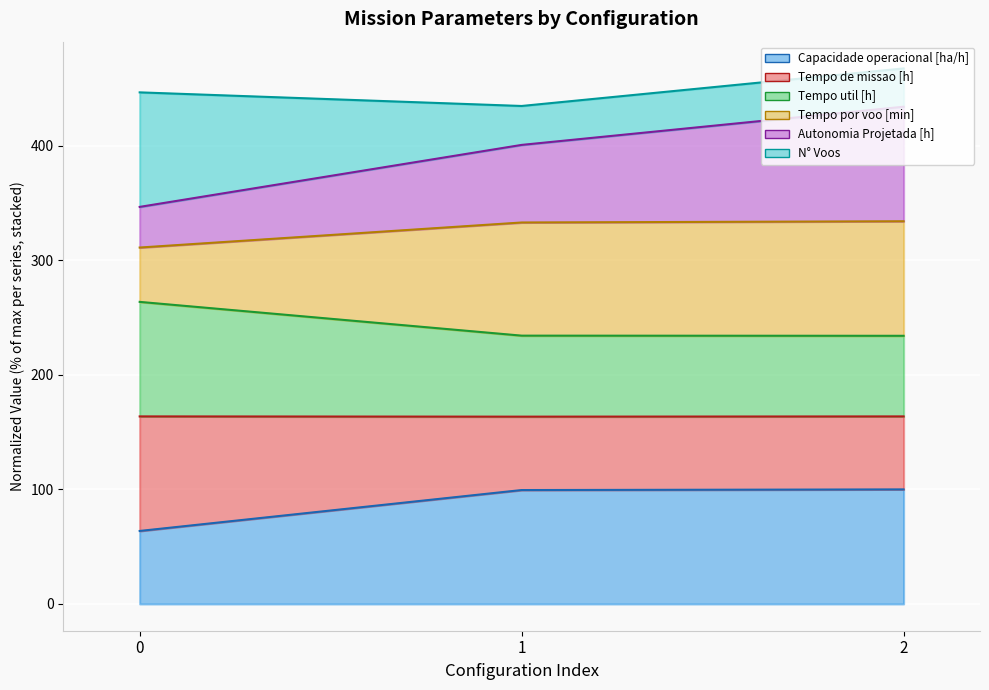

How many values in the Autonomia Projetada [h] series exceed 400?

2